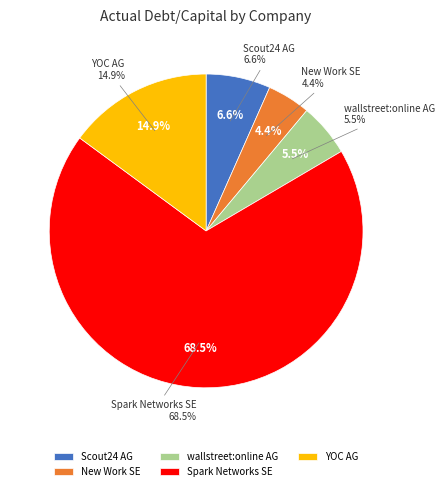

Is the sum of Scout24 AG and YOC AG greater than half?

No